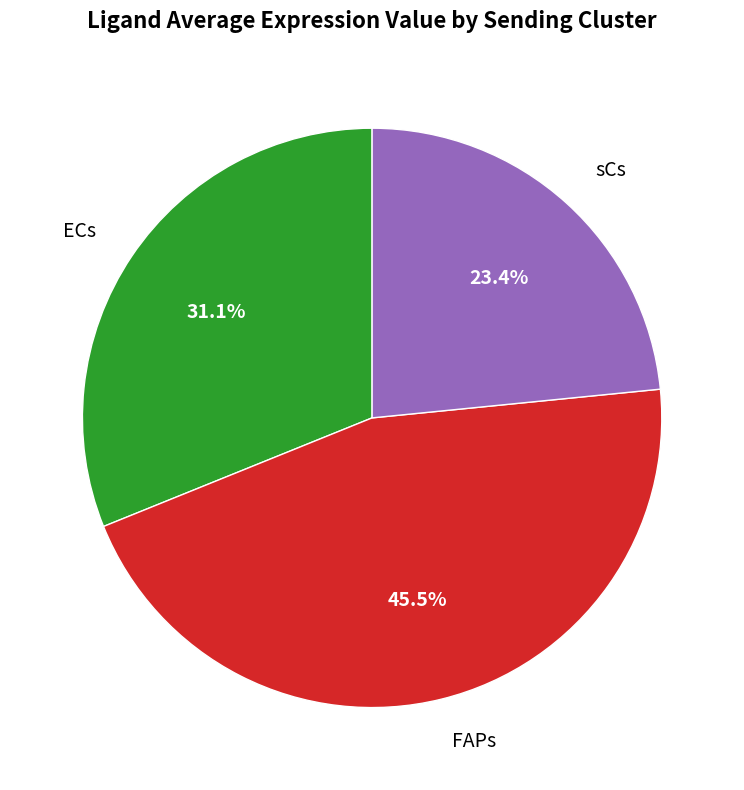

How many slices are in this pie chart?

3